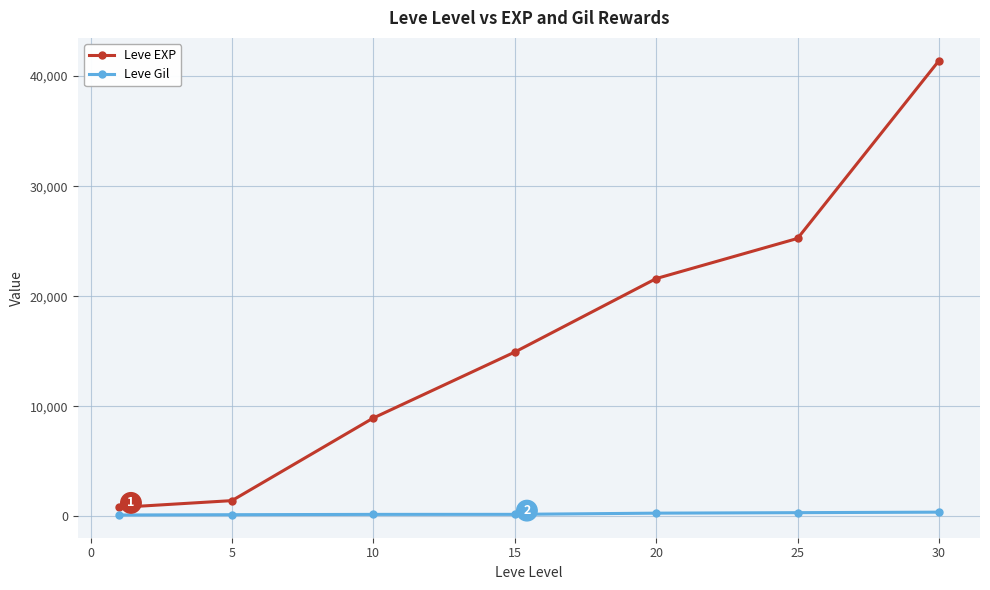

List the series in order of their peak value, lowest first.

Leve Gil, Leve EXP